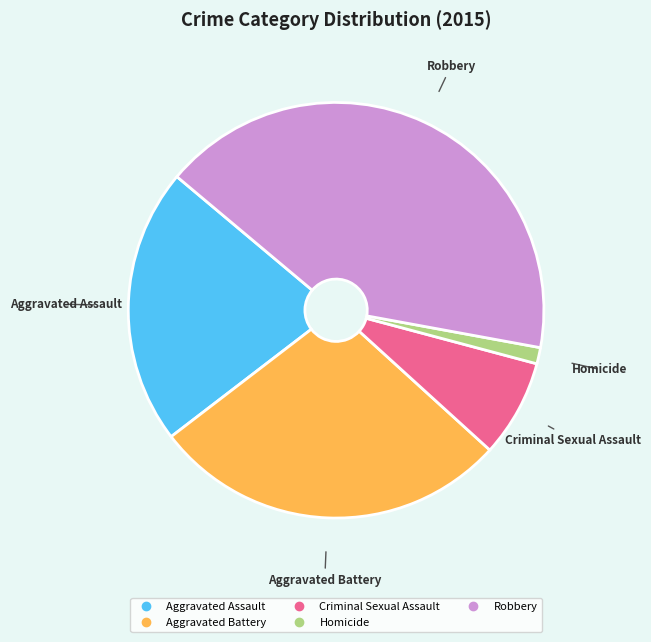

Is there any slice that represents more than half of the pie?

No